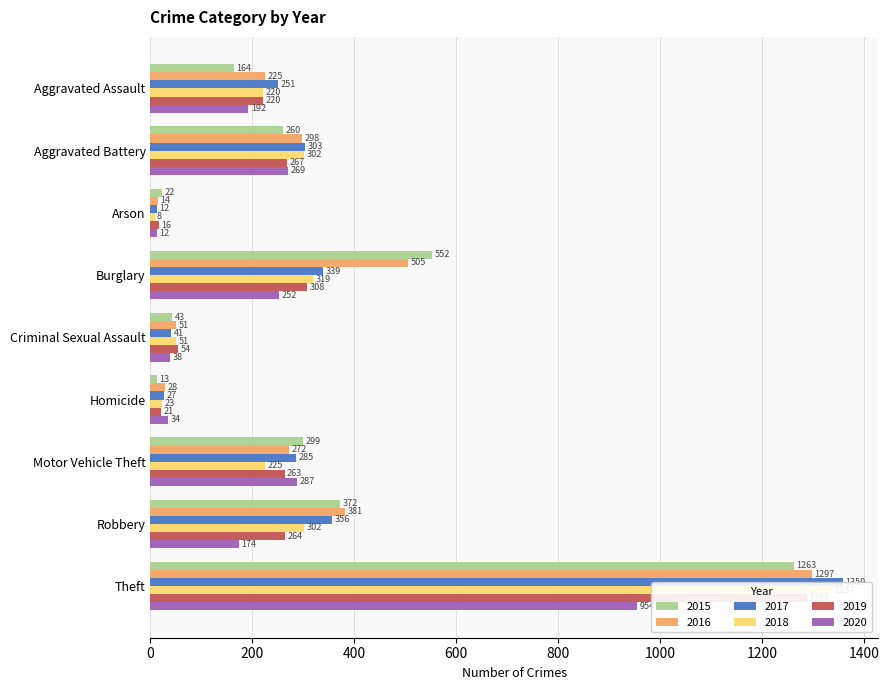

How many values in the 2019 series are below 263?

4